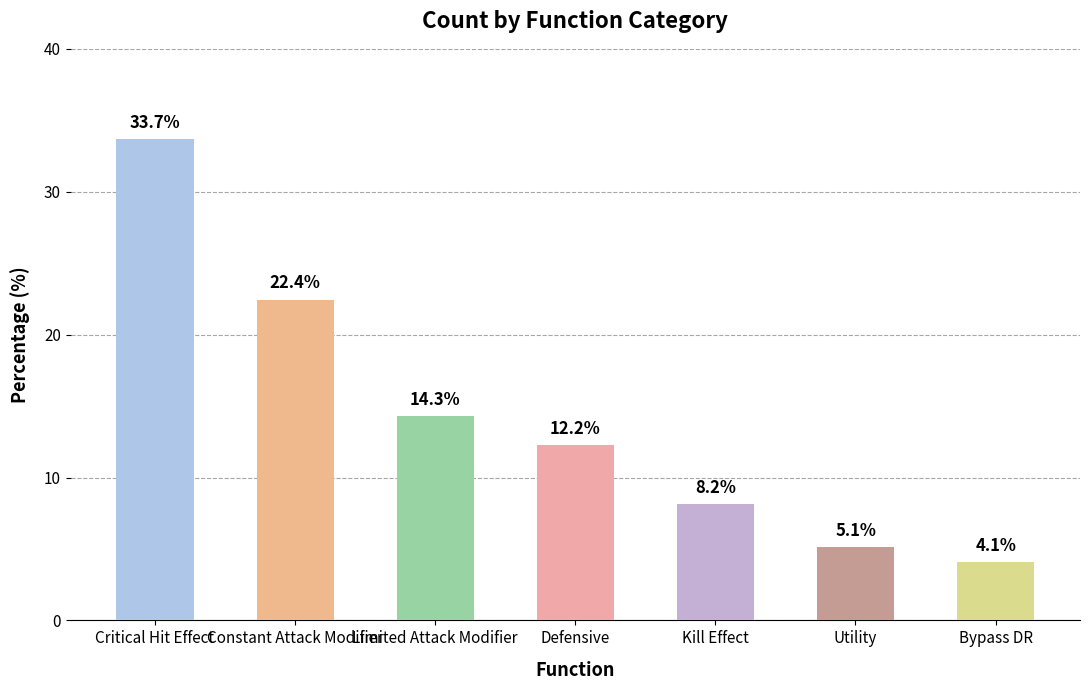

What position from the right is Limited Attack Modifier?

5